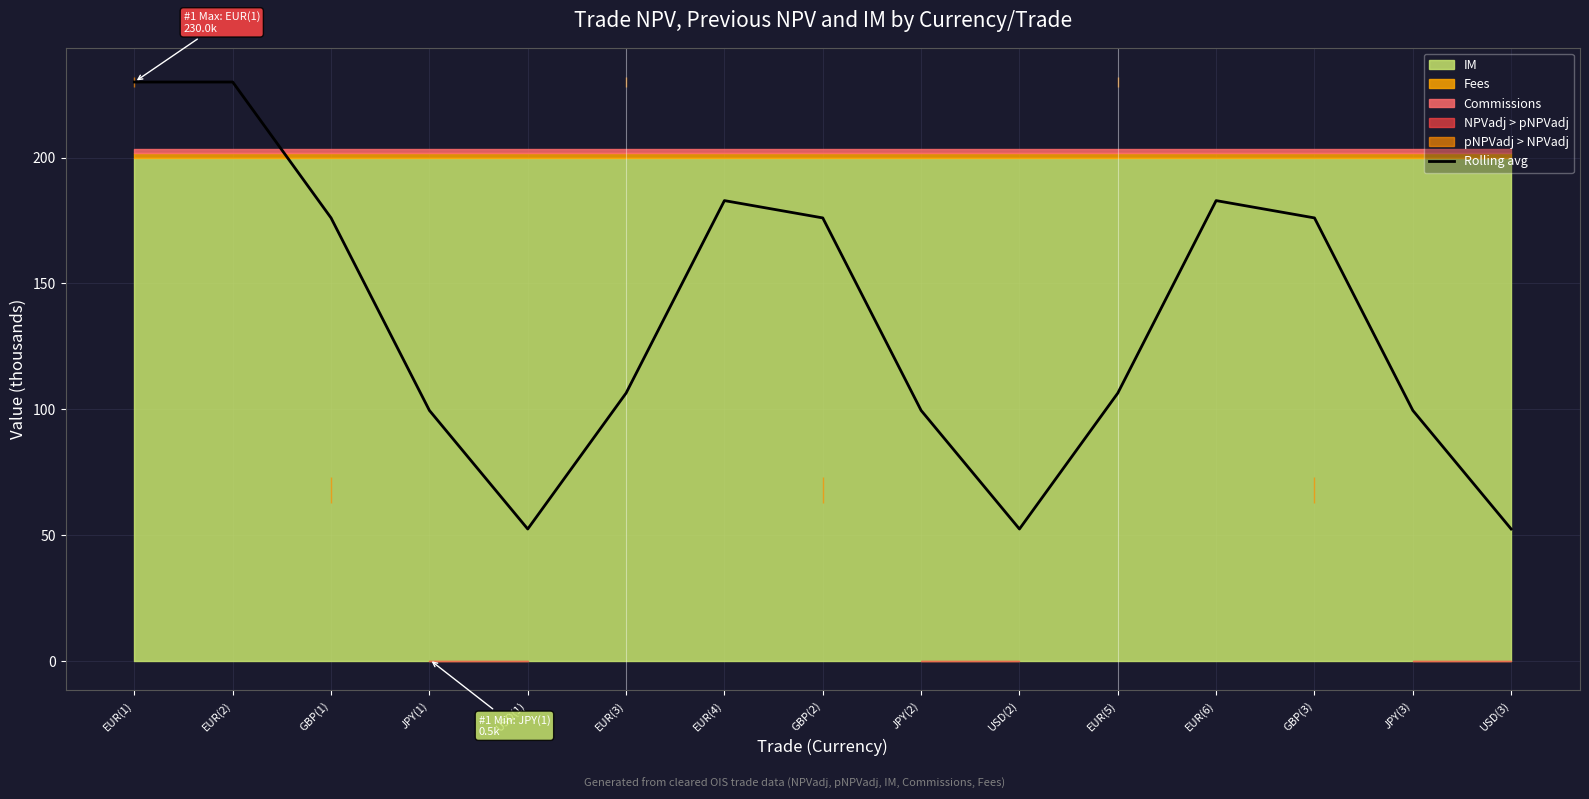

Rank the categories by value from lowest to highest.

USD(1), USD(2), USD(3), JPY(1), JPY(2), JPY(3), EUR(3), EUR(5), GBP(1), GBP(2), GBP(3), EUR(4), EUR(6), EUR(1), EUR(2)